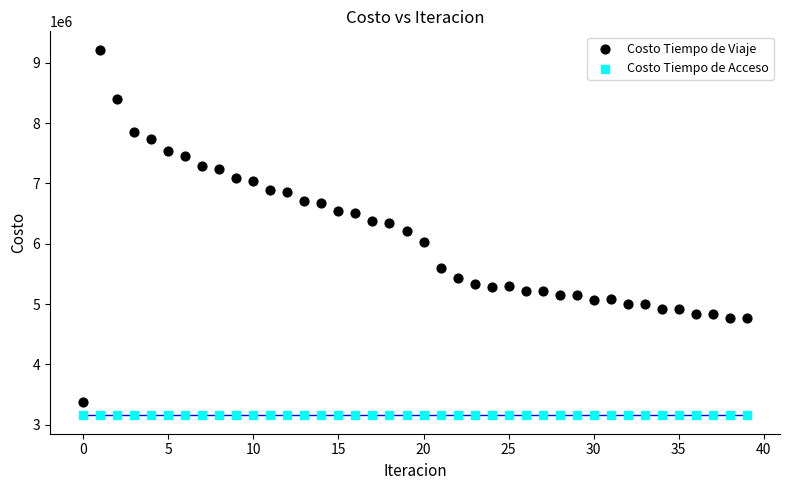

Which series reaches the minimum Y coordinate?

Costo Tiempo de Acceso